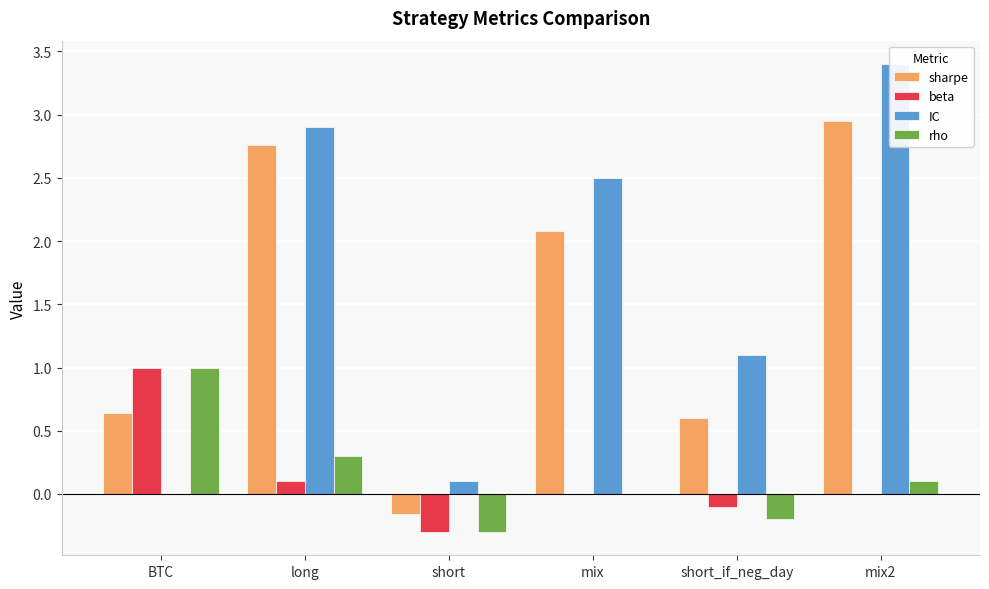

Where does the sharpe series first go above 2?

long